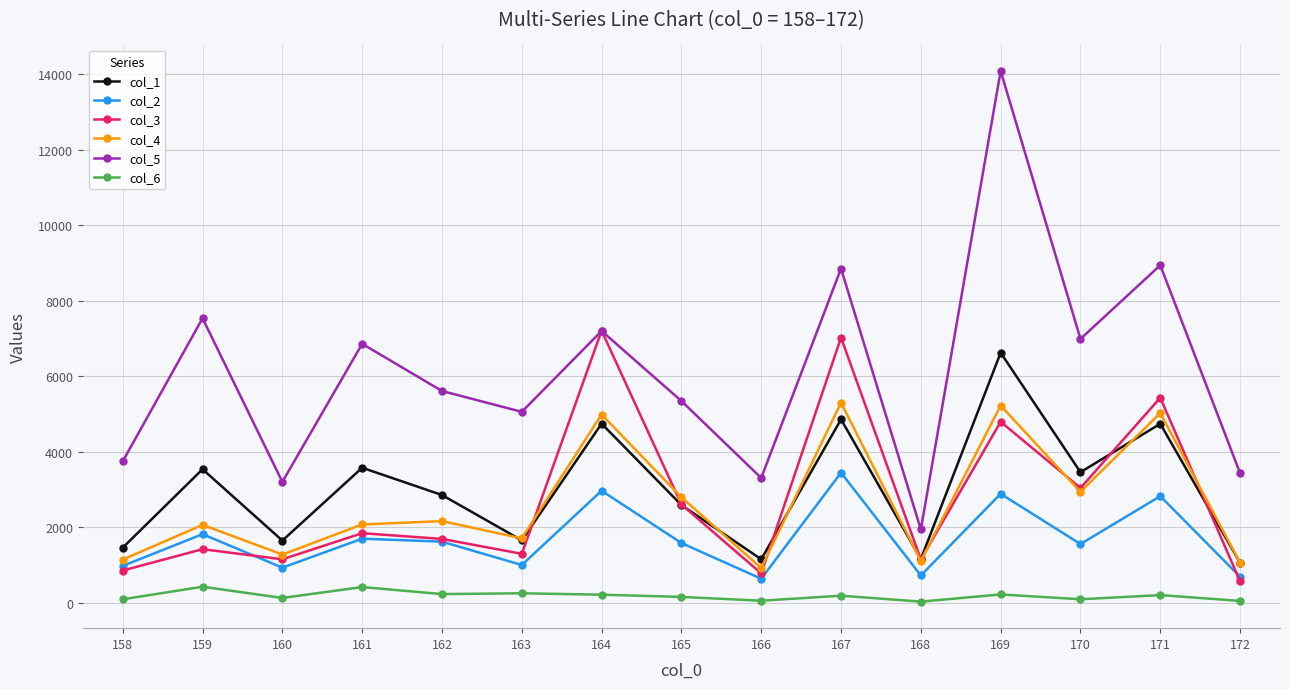

The value of col_6 at 159 is 428. True or false?

True